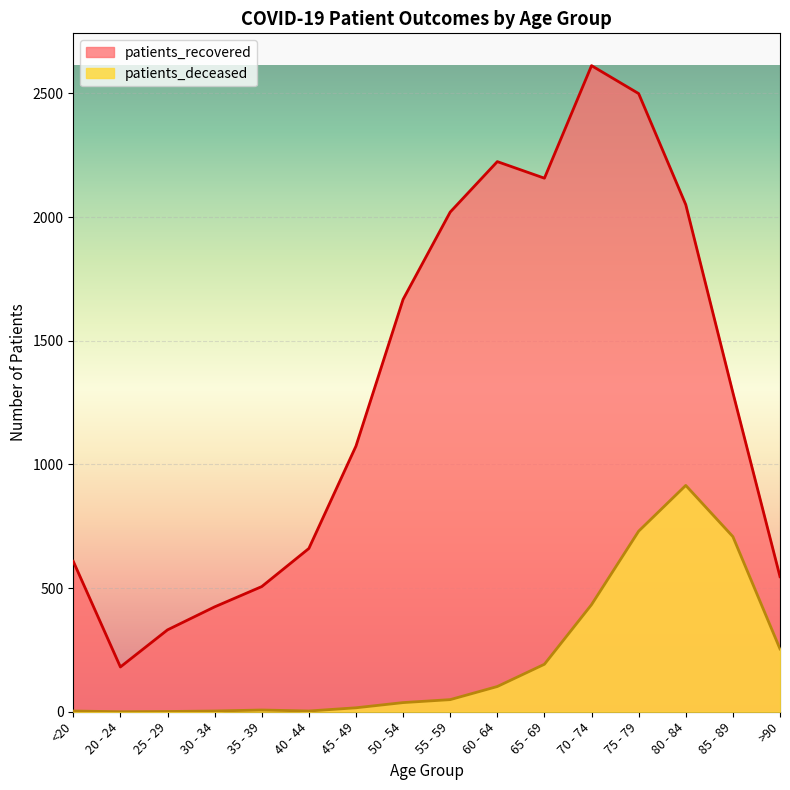

At which category is the sum across all series the highest?

75 - 79